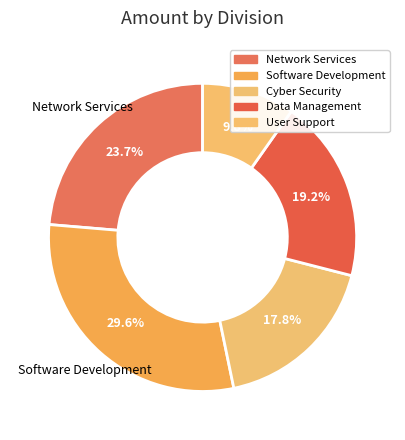

Count the number of slices in the pie.

5